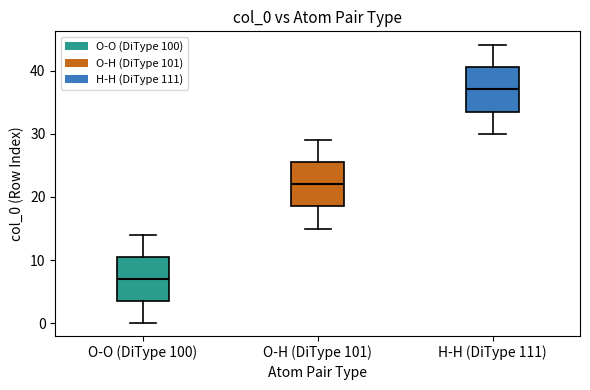

Reading left to right, transcribe this box plot: for each box, give where its median line is, the range the box spans, and where its two whiskers end, as read against the y-axis. The values are not printed on the chart, so give them approximately, as read against the axis.

O-O (DiType 100): median 7, box 4 to 11, whiskers 0 to 14
O-H (DiType 101): median 22, box 19 to 26, whiskers 15 to 29
H-H (DiType 111): median 37, box 34 to 41, whiskers 30 to 44